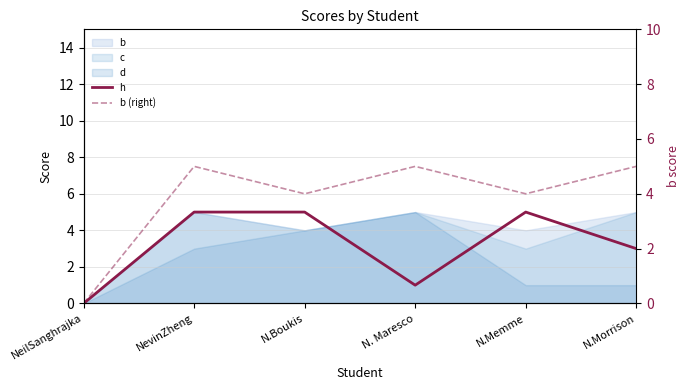

What position from the right is N.Boukis?

4